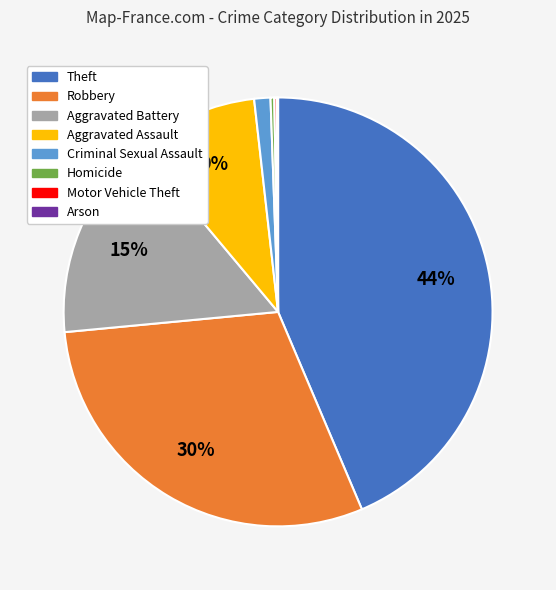

To the nearest percent, what is the difference between the largest and smallest slice percentages?

44%